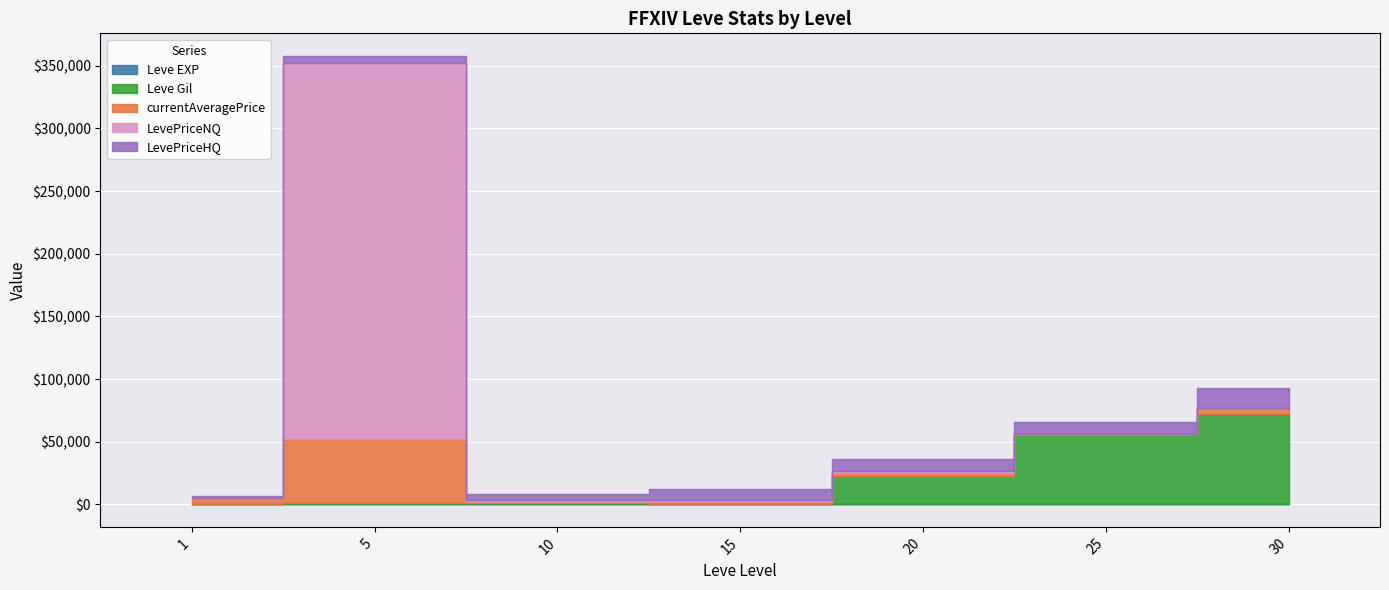

What is the sum of the currentAveragePrice values at 5 and 1?

55847.0